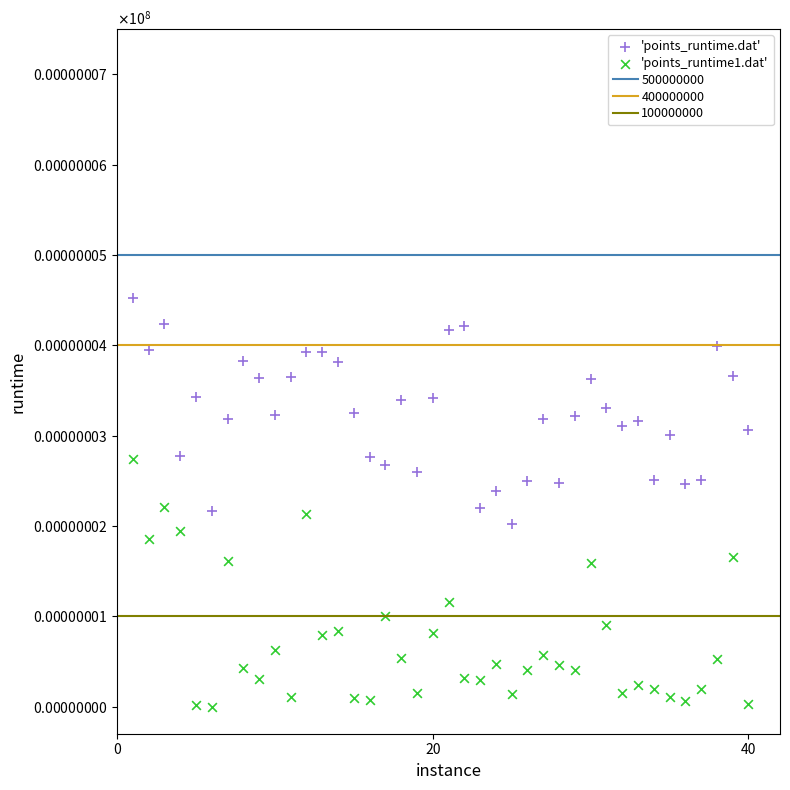

Which series contains the lowest Y value?

'points_runtime1.dat'